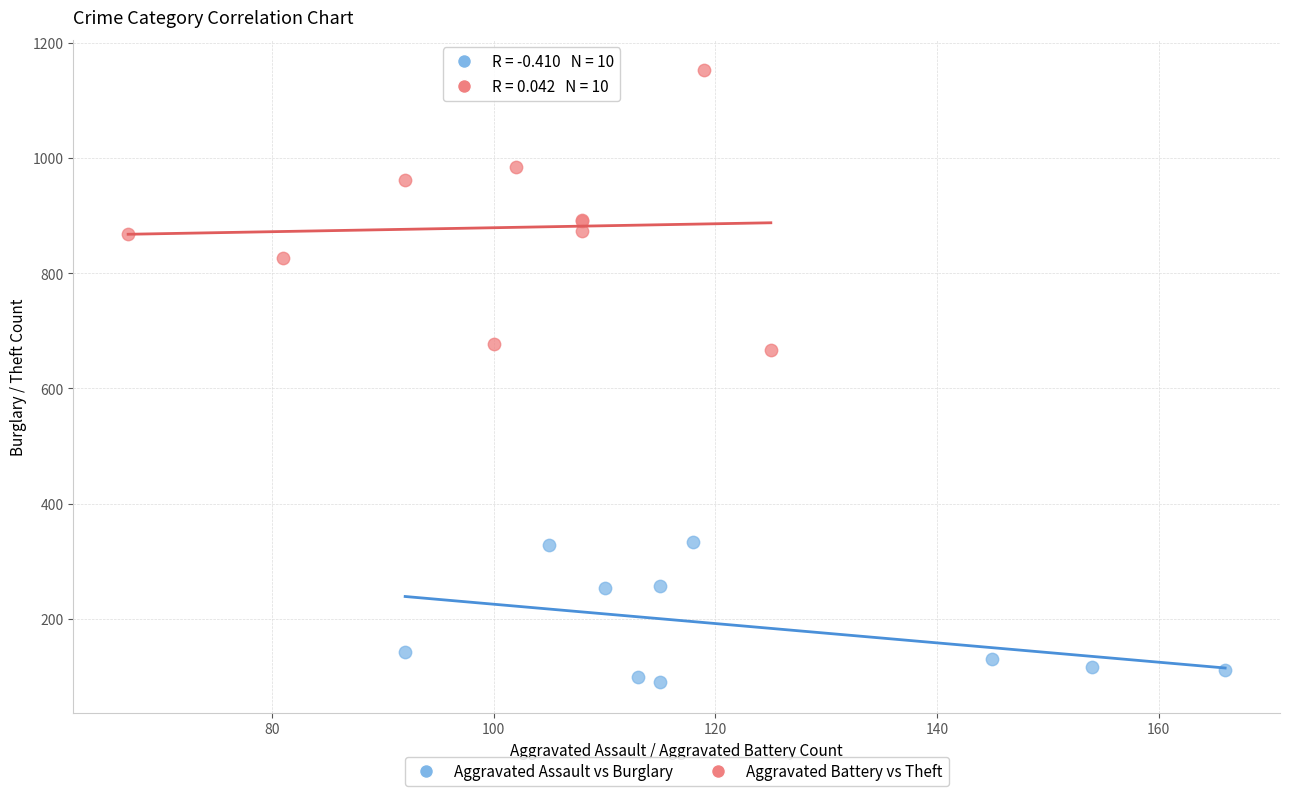

Which series has the widest spread of Y values?

Aggravated Battery vs Theft